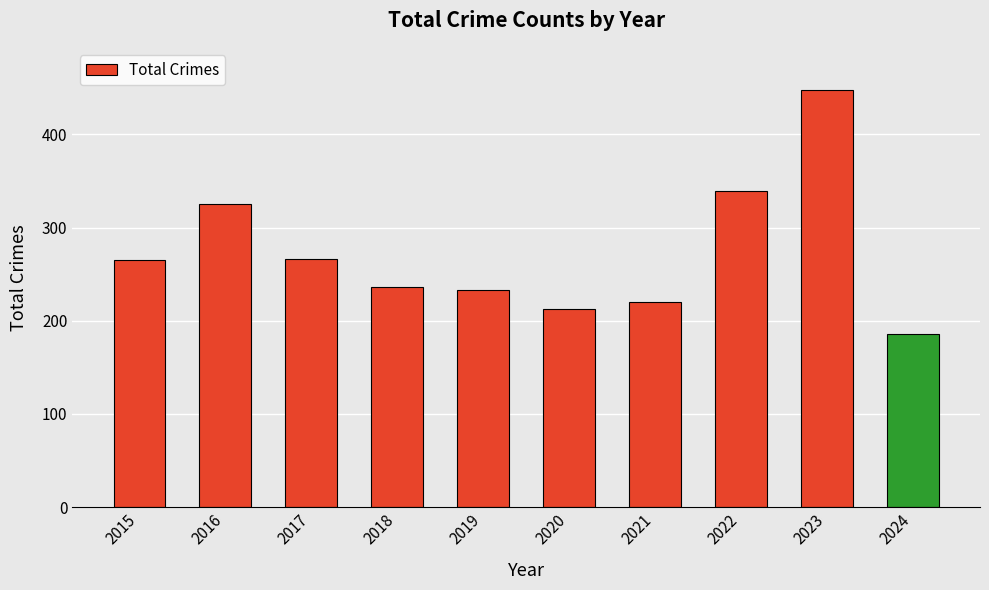

What value does the data have at 2022, to the nearest 50?

350